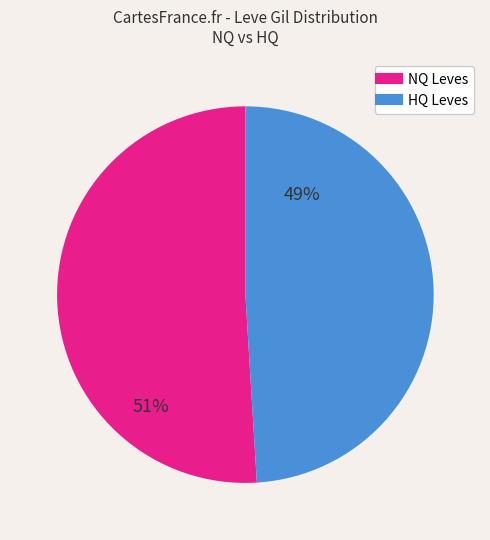

Is there a majority slice in this chart?

Yes